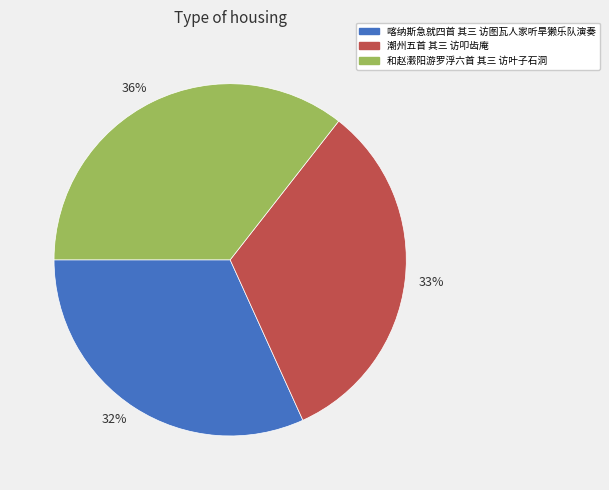

How many slices are in this pie chart?

3